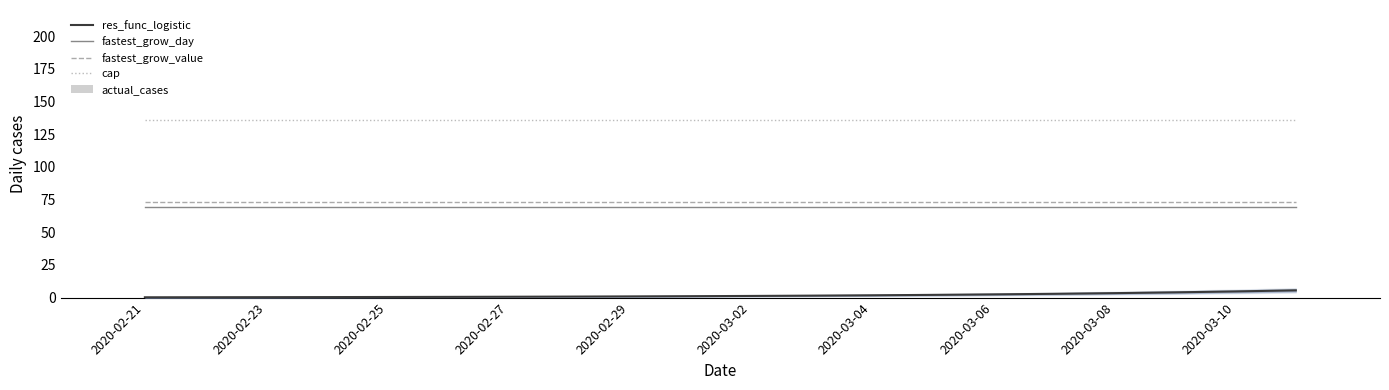

Which series has the largest total across all categories?

cap